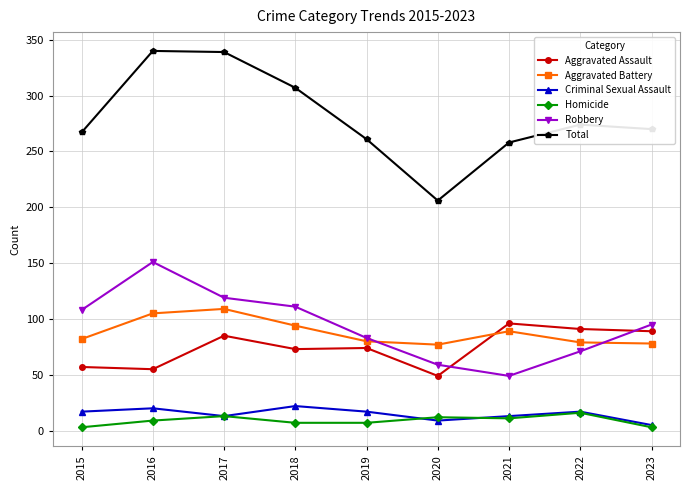

At 2018, list the series in order from largest to smallest.

Total, Robbery, Aggravated Battery, Aggravated Assault, Criminal Sexual Assault, Homicide